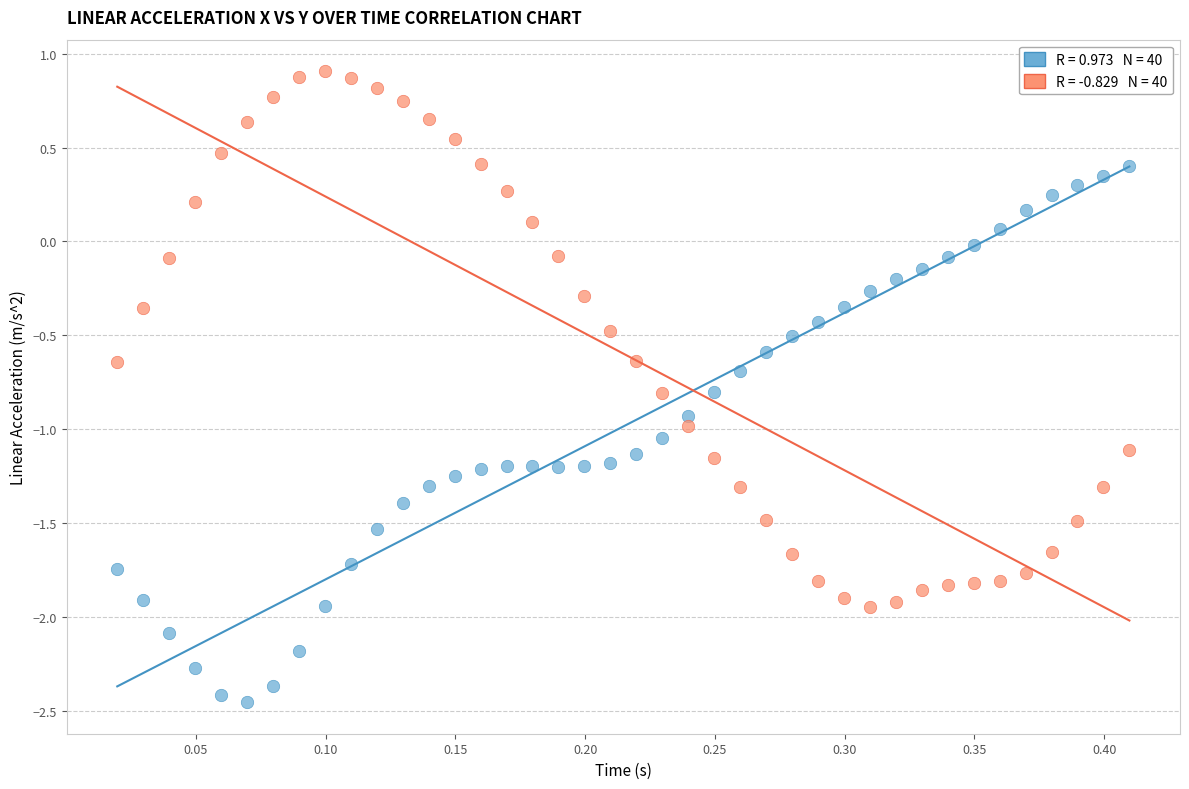

How many points are shown in the scatter plot?

80